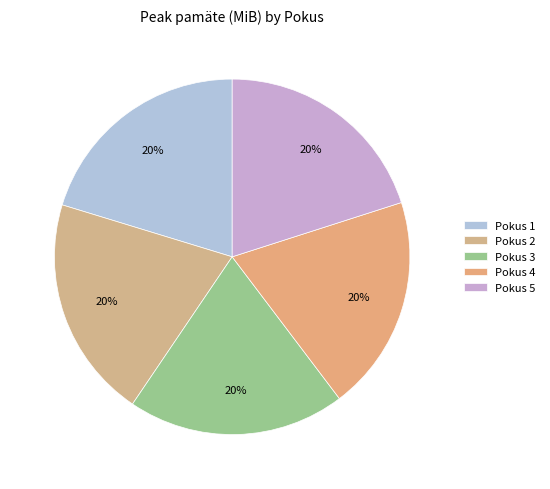

Which slice is the smallest?

Pokus 4